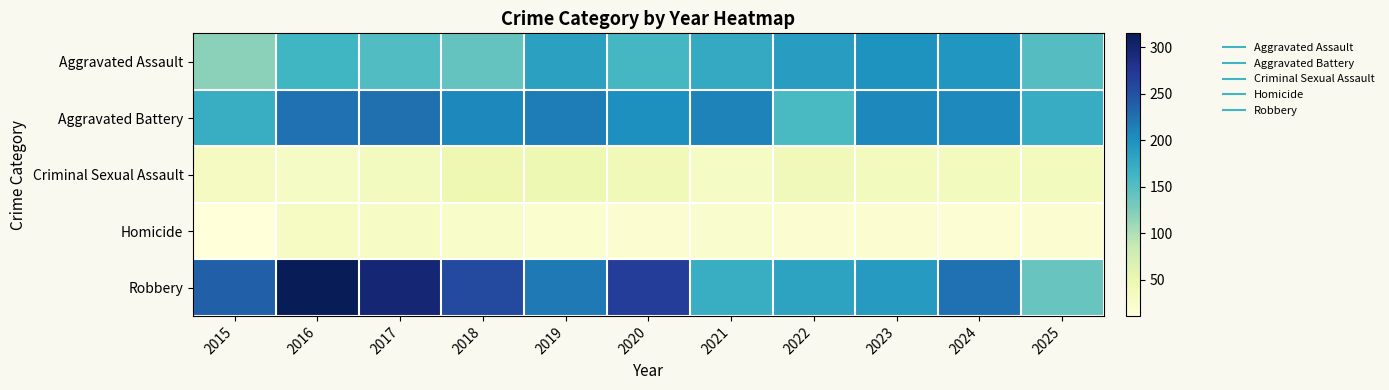

Rank the series by their maximum value, from lowest to highest.

Homicide, Criminal Sexual Assault, Aggravated Assault, Aggravated Battery, Robbery